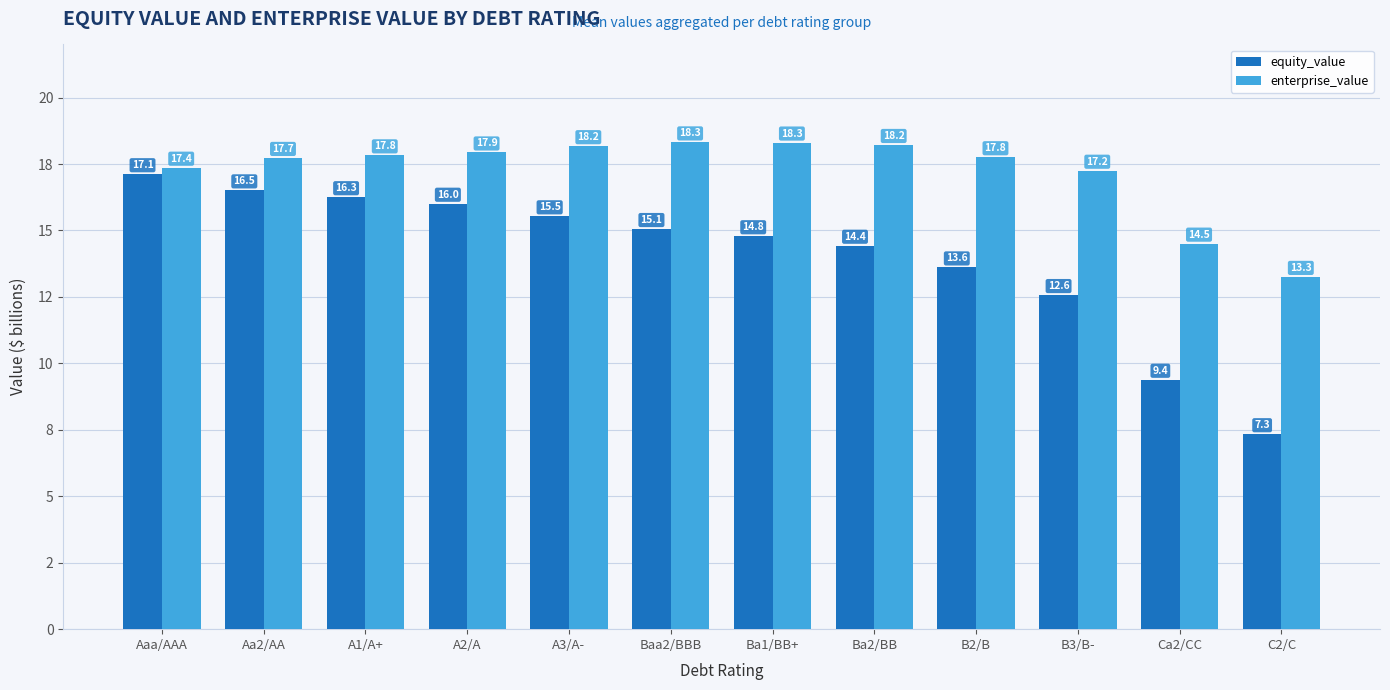

At which label does enterprise_value first exceed 17?

Aaa/AAA